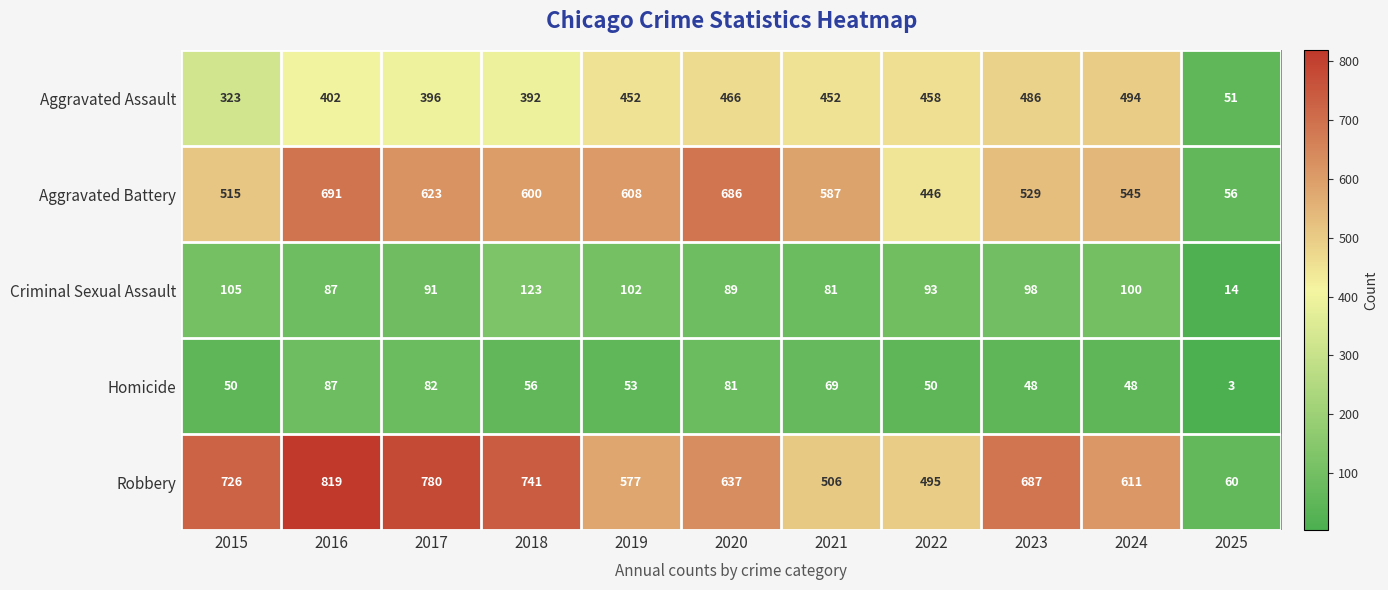

Where does the Homicide series first go above 53?

2016